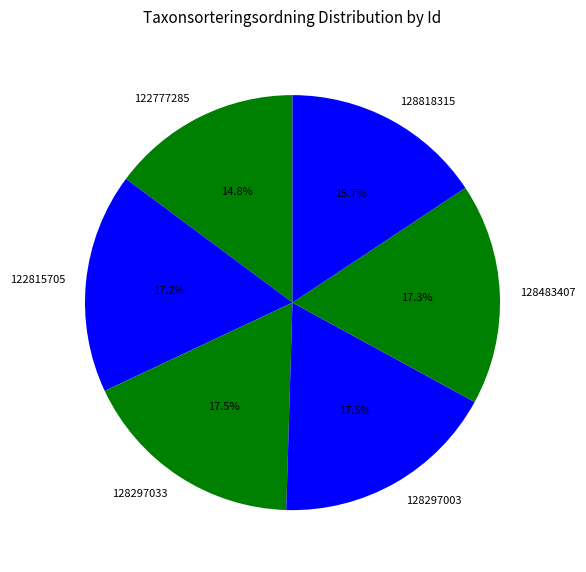

What is the ratio of the value at 128818315 to the value at 128297003?

0.9